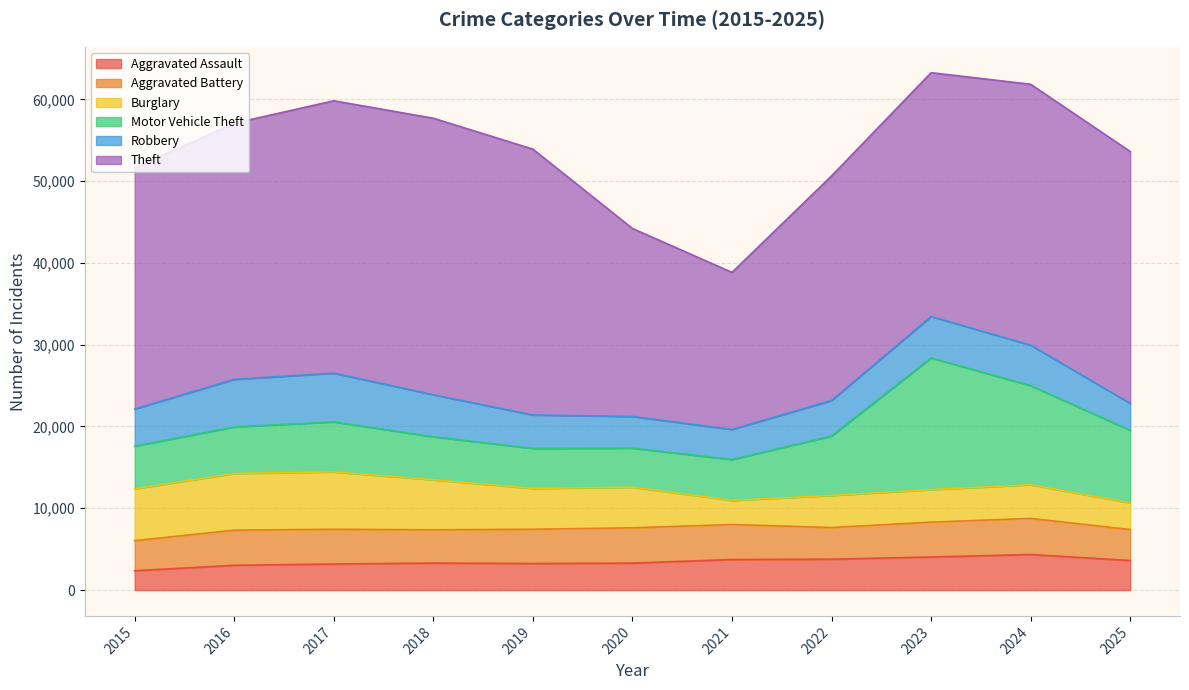

Where is the first local minimum for Burglary?

2021